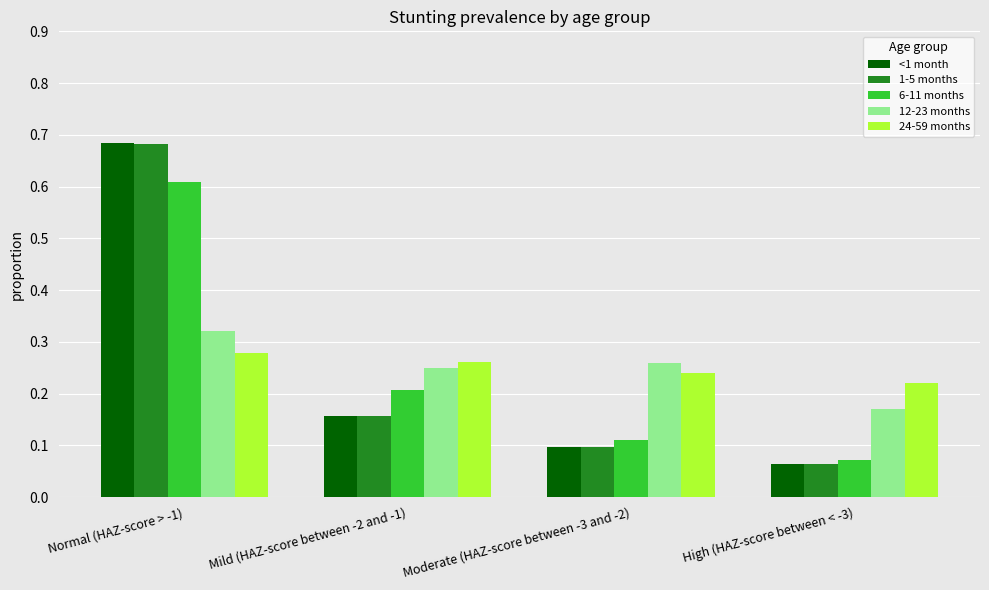

What position from the right is High (HAZ-score between < -3)?

1